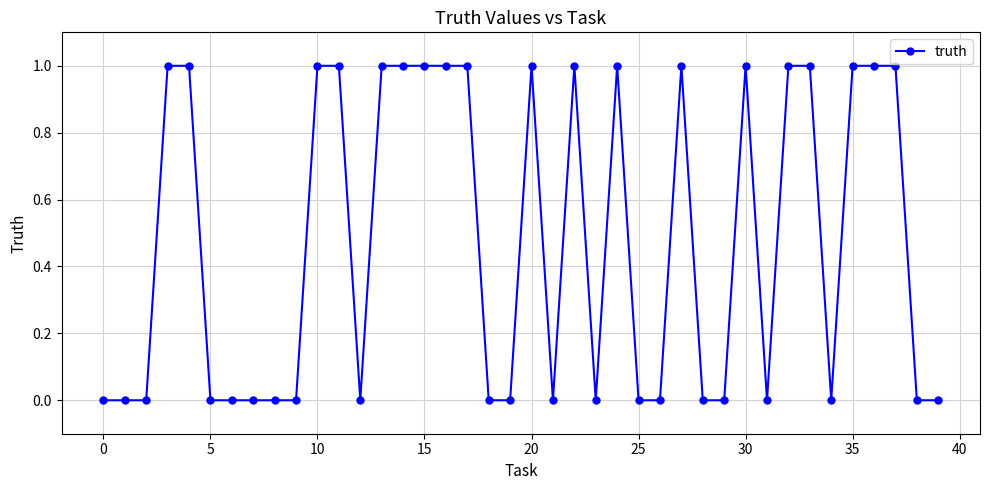

True or false: the data has more than 0 interior local peaks.

True